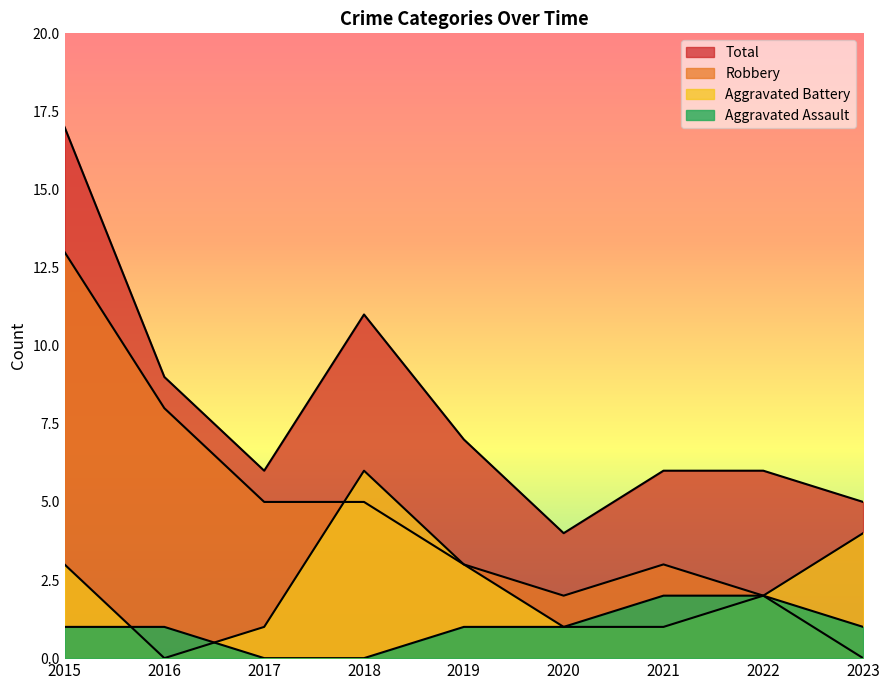

The value of Aggravated Battery at 2022 is 2. True or false?

True